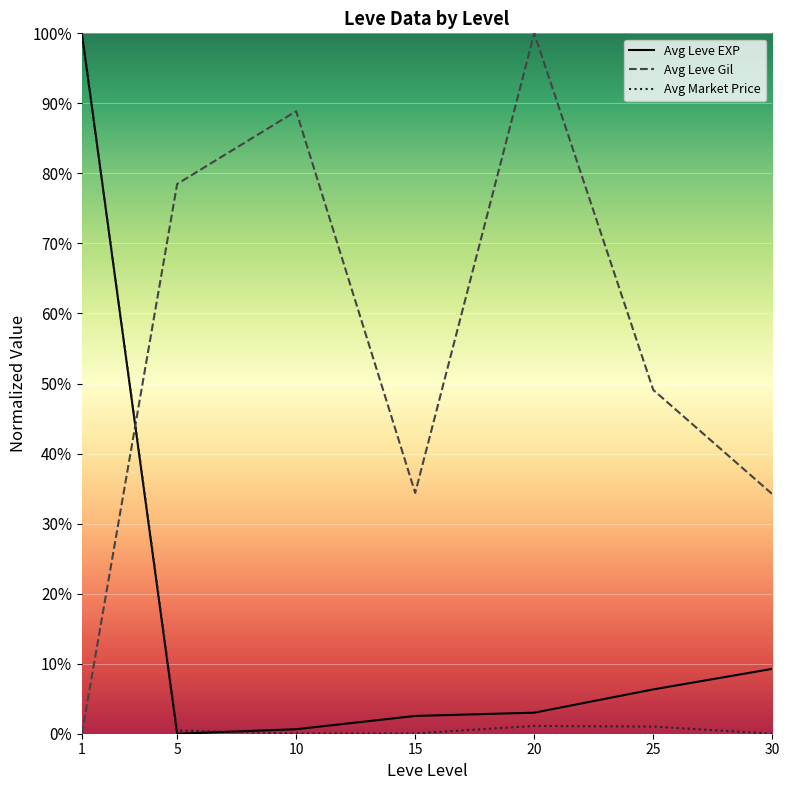

What is the difference between the second highest and minimum values in the Avg Leve Gil series?

88.9